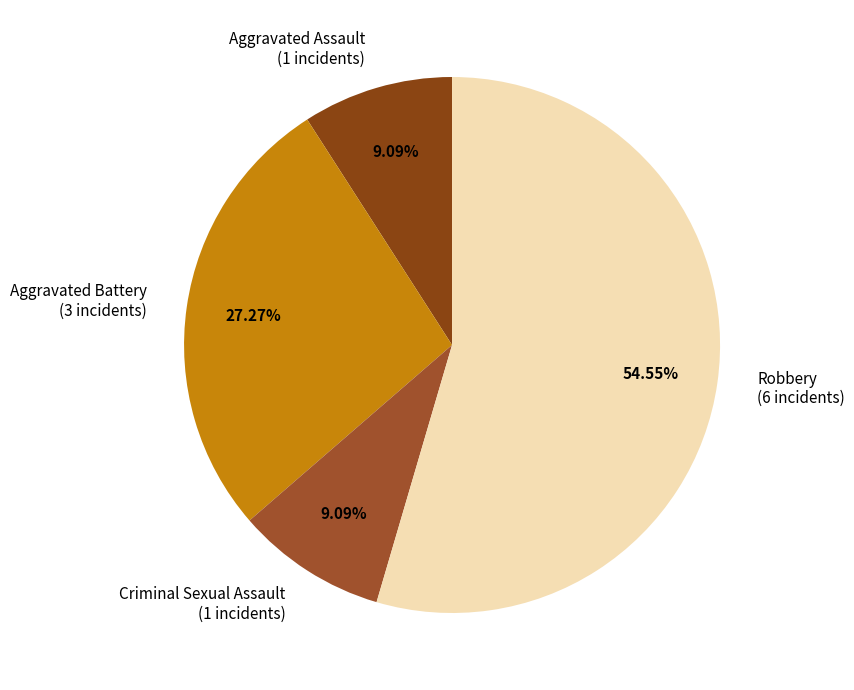

The Aggravated Assault slice represents 15% of the pie. True or false?

False